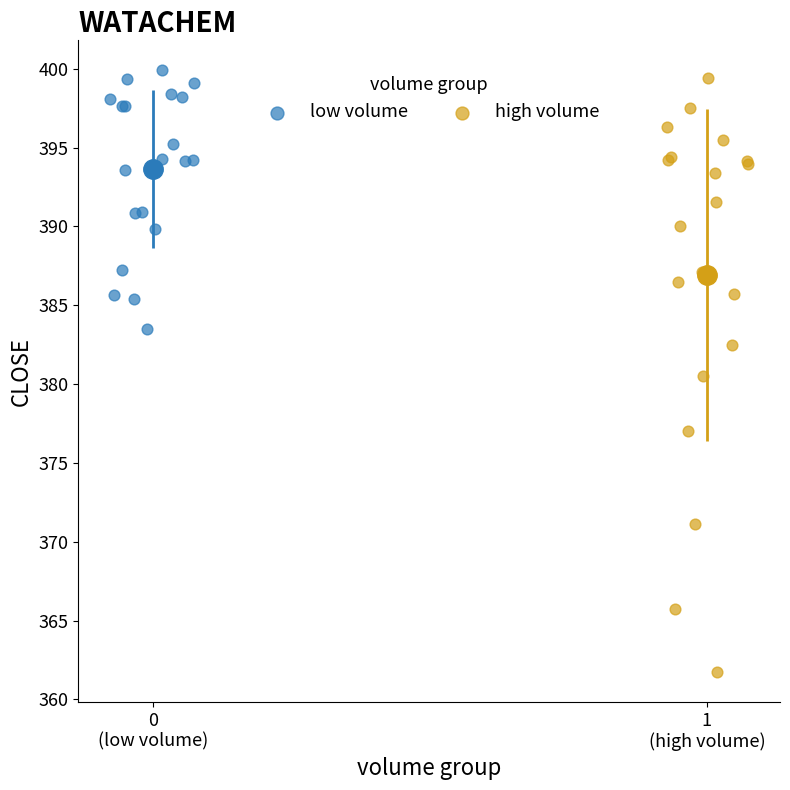

Which series has the widest spread of Y values?

high volume